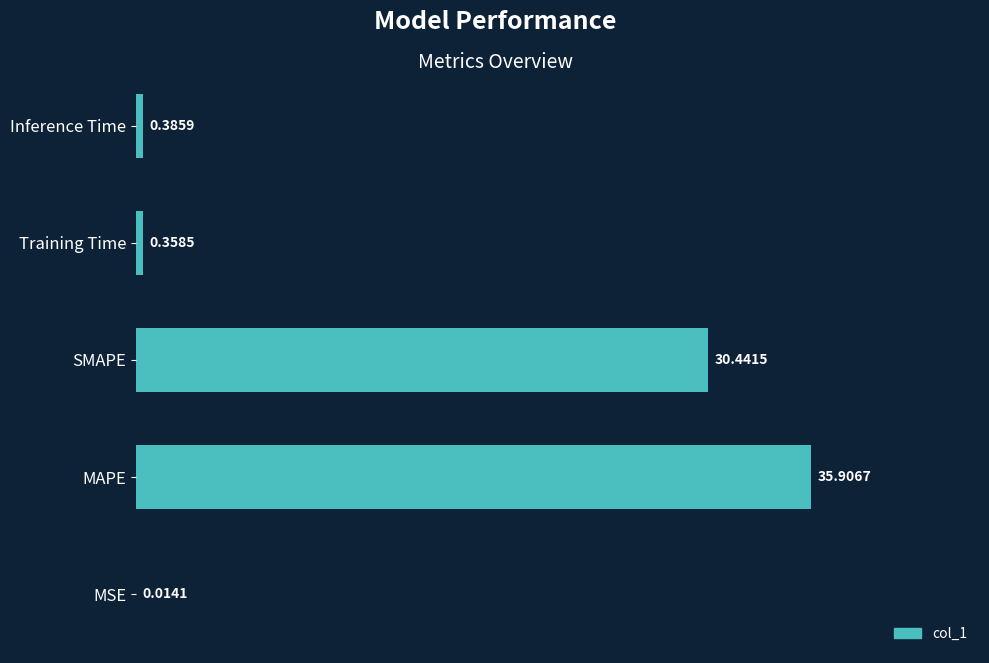

Where is the data nearest to the value 17?

SMAPE